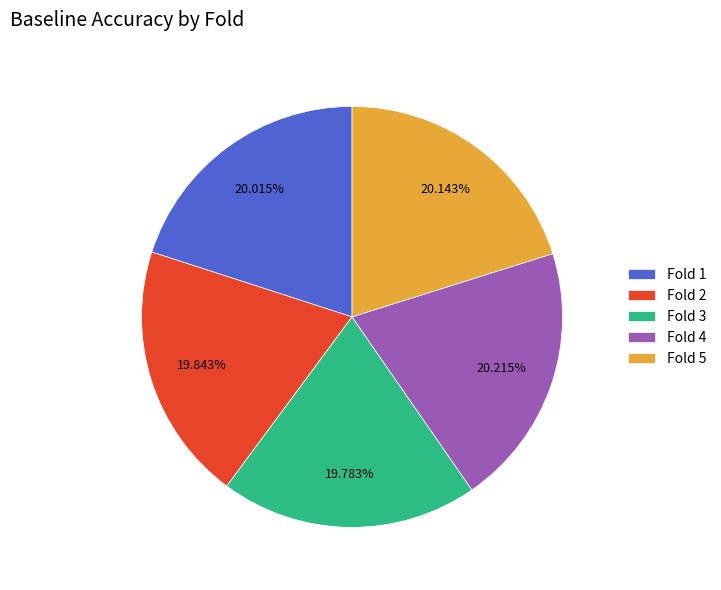

To the nearest percent, what is the average slice percentage?

20%